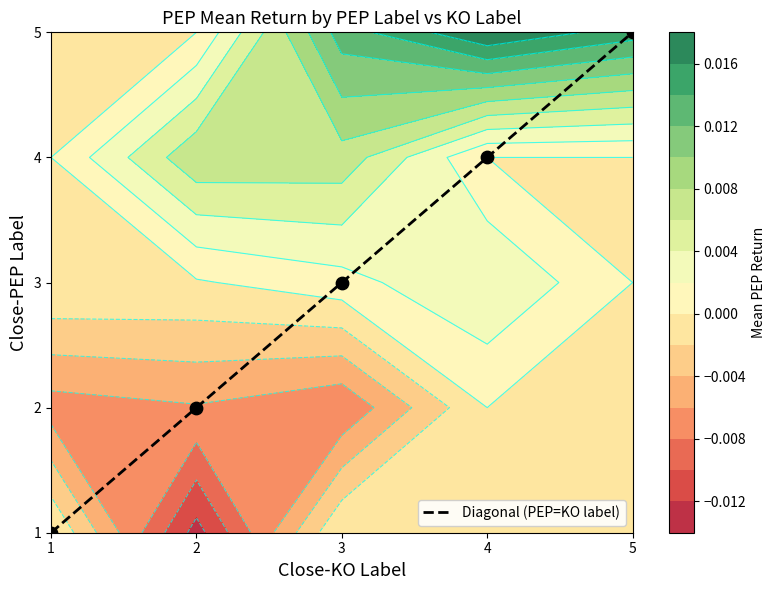

What is the ratio of the value at 3 to the value at 5?

0.6